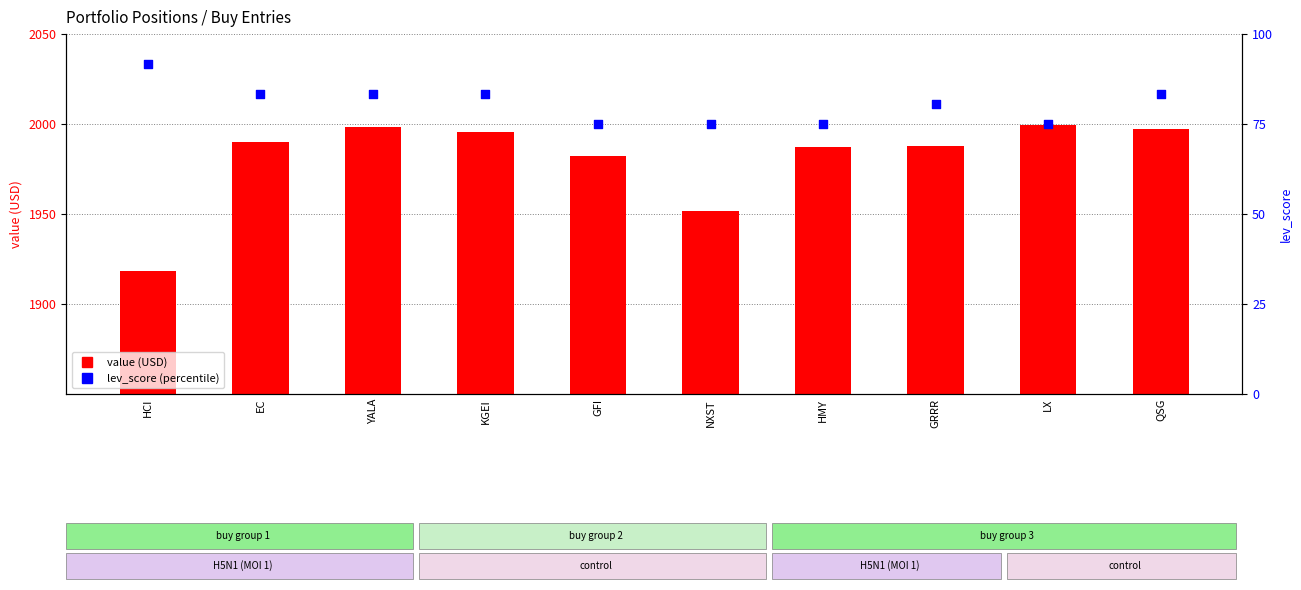

Which series has the widest spread of Y values?

value